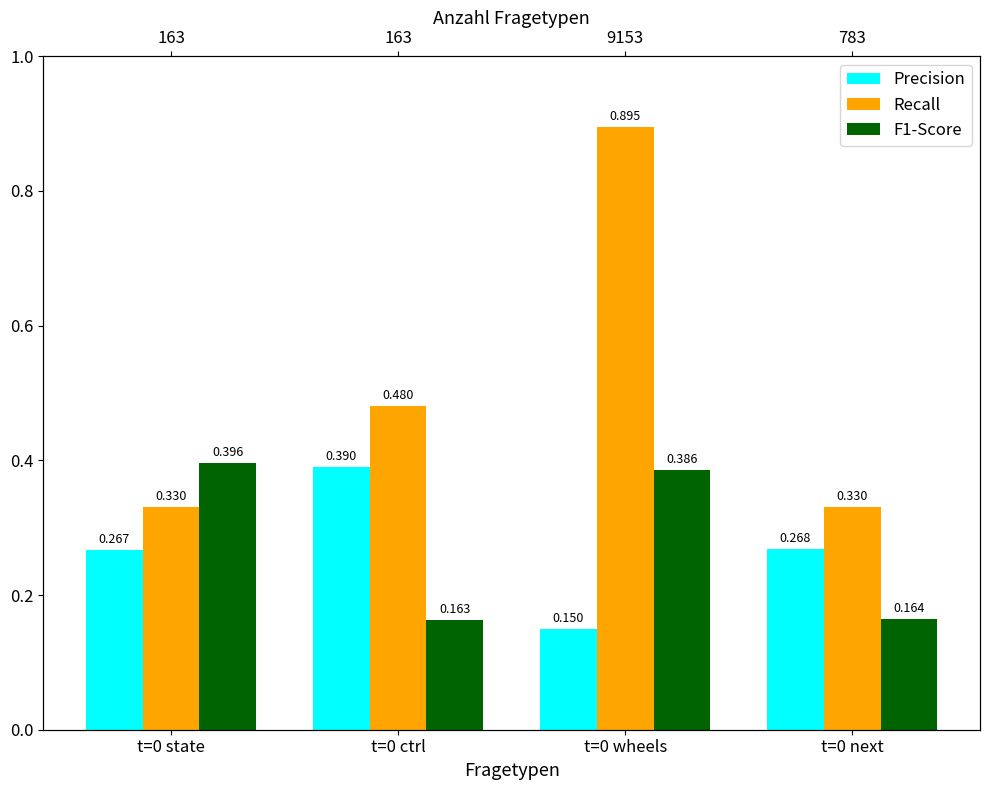

The Precision series shows 0.1 at t=0 wheels. True or false?

True